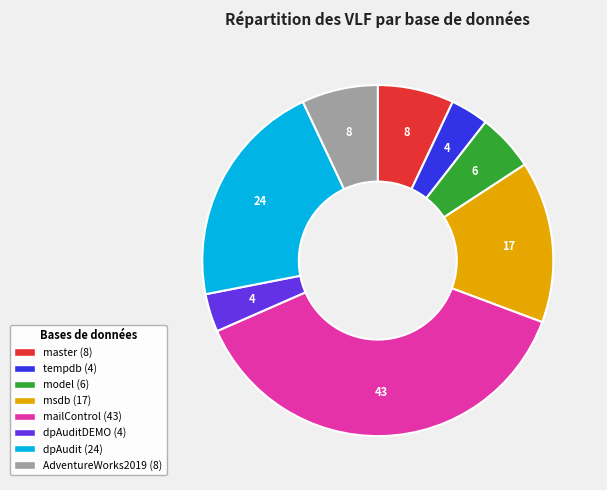

Is there any slice that represents more than half of the pie?

No